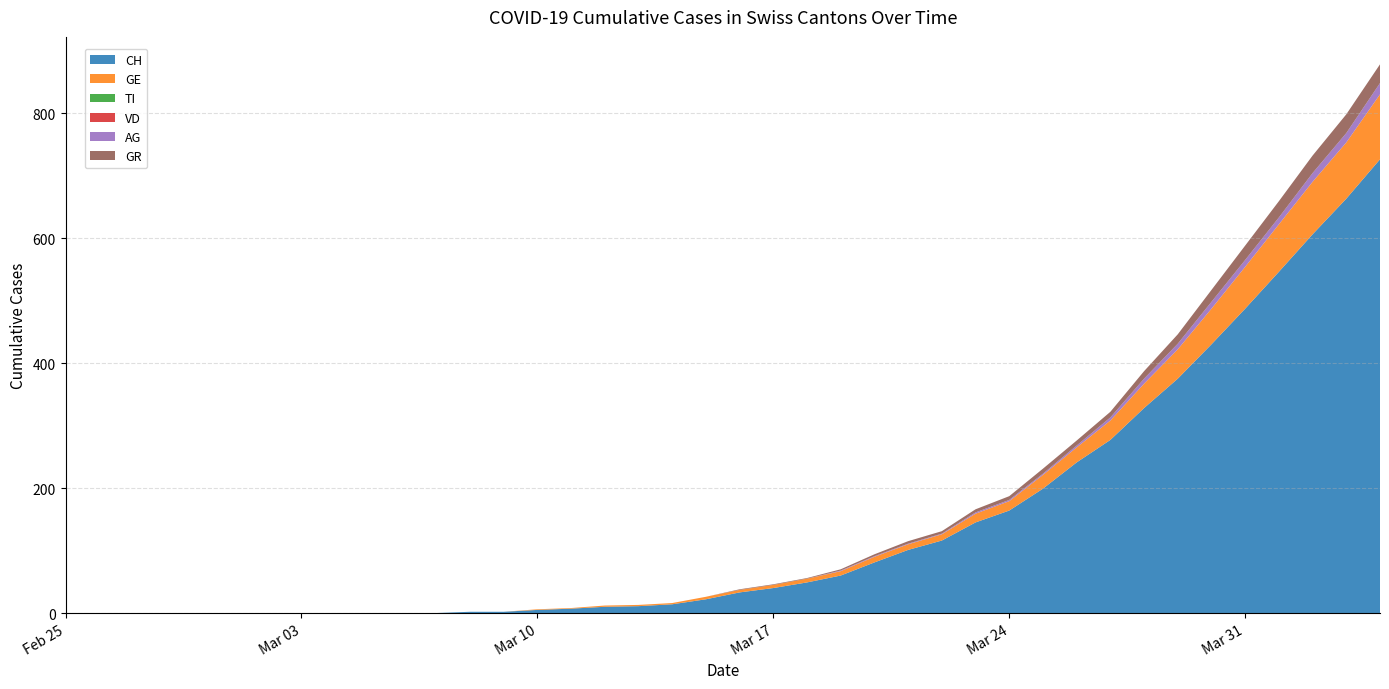

Reading left to right, transcribe all the data shown in this chart.

CH: 2020-02-25=0	2020-02-26=0	2020-02-27=0	2020-02-28=0	2020-02-29=0	2020-03-01=0	2020-03-02=0	2020-03-03=0	2020-03-04=0	2020-03-05=0	2020-03-06=0	2020-03-07=0	2020-03-08=2	2020-03-09=2	2020-03-10=5	2020-03-11=7	2020-03-12=10	2020-03-13=11	2020-03-14=14	2020-03-15=22	2020-03-16=33	2020-03-17=40	2020-03-18=49	2020-03-19=60	2020-03-20=81	2020-03-21=101	2020-03-22=116	2020-03-23=145	2020-03-24=164	2020-03-25=199	2020-03-26=241	2020-03-27=277	2020-03-28=328	2020-03-29=375	2020-03-30=430	2020-03-31=487	2020-04-01=546	2020-04-02=606	2020-04-03=663	2020-04-04=726
GE: 2020-02-25=0	2020-02-26=0	2020-02-27=0	2020-02-28=0	2020-02-29=0	2020-03-01=0	2020-03-02=0	2020-03-03=0	2020-03-04=0	2020-03-05=0	2020-03-06=0	2020-03-07=0	2020-03-08=0	2020-03-09=0	2020-03-10=1	2020-03-11=1	2020-03-12=2	2020-03-13=2	2020-03-14=2	2020-03-15=4	2020-03-16=4	2020-03-17=5	2020-03-18=6	2020-03-19=7	2020-03-20=9	2020-03-21=9	2020-03-22=10	2020-03-23=14	2020-03-24=15	2020-03-25=22	2020-03-26=24	2020-03-27=31	2020-03-28=39	2020-03-29=47	2020-03-30=57	2020-03-31=67	2020-04-01=76	2020-04-02=84	2020-04-03=90	2020-04-04=104
TI: 2020-02-25=0	2020-02-26=0	2020-02-27=0	2020-02-28=0	2020-02-29=0	2020-03-01=0	2020-03-02=0	2020-03-03=0	2020-03-04=0	2020-03-05=0	2020-03-06=0	2020-03-07=0	2020-03-08=0	2020-03-09=0	2020-03-10=0	2020-03-11=0	2020-03-12=0	2020-03-13=0	2020-03-14=0	2020-03-15=0	2020-03-16=0	2020-03-17=0	2020-03-18=0	2020-03-19=0	2020-03-20=0	2020-03-21=0	2020-03-22=0	2020-03-23=0	2020-03-24=0	2020-03-25=0	2020-03-26=0	2020-03-27=0	2020-03-28=0	2020-03-29=0	2020-03-30=0	2020-03-31=0	2020-04-01=0	2020-04-02=0	2020-04-03=0	2020-04-04=0
VD: 2020-02-25=0	2020-02-26=0	2020-02-27=0	2020-02-28=0	2020-02-29=0	2020-03-01=0	2020-03-02=0	2020-03-03=0	2020-03-04=0	2020-03-05=0	2020-03-06=0	2020-03-07=0	2020-03-08=0	2020-03-09=0	2020-03-10=0	2020-03-11=0	2020-03-12=0	2020-03-13=0	2020-03-14=0	2020-03-15=0	2020-03-16=0	2020-03-17=0	2020-03-18=0	2020-03-19=0	2020-03-20=0	2020-03-21=0	2020-03-22=0	2020-03-23=0	2020-03-24=0	2020-03-25=0	2020-03-26=0	2020-03-27=0	2020-03-28=0	2020-03-29=0	2020-03-30=0	2020-03-31=0	2020-04-01=0	2020-04-02=0	2020-04-03=0	2020-04-04=0
AG: 2020-02-25=0	2020-02-26=0	2020-02-27=0	2020-02-28=0	2020-02-29=0	2020-03-01=0	2020-03-02=0	2020-03-03=0	2020-03-04=0	2020-03-05=0	2020-03-06=0	2020-03-07=0	2020-03-08=0	2020-03-09=0	2020-03-10=0	2020-03-11=0	2020-03-12=0	2020-03-13=0	2020-03-14=0	2020-03-15=0	2020-03-16=0	2020-03-17=0	2020-03-18=0	2020-03-19=1	2020-03-20=1	2020-03-21=1	2020-03-22=1	2020-03-23=2	2020-03-24=2	2020-03-25=2	2020-03-26=3	2020-03-27=5	2020-03-28=8	2020-03-29=9	2020-03-30=11	2020-03-31=11	2020-04-01=11	2020-04-02=14	2020-04-03=15	2020-04-04=18
GR: 2020-02-25=0	2020-02-26=0	2020-02-27=0	2020-02-28=0	2020-02-29=0	2020-03-01=0	2020-03-02=0	2020-03-03=0	2020-03-04=0	2020-03-05=0	2020-03-06=0	2020-03-07=0	2020-03-08=0	2020-03-09=0	2020-03-10=0	2020-03-11=0	2020-03-12=0	2020-03-13=0	2020-03-14=0	2020-03-15=0	2020-03-16=1	2020-03-17=1	2020-03-18=1	2020-03-19=2	2020-03-20=3	2020-03-21=4	2020-03-22=4	2020-03-23=5	2020-03-24=6	2020-03-25=8	2020-03-26=8	2020-03-27=9	2020-03-28=12	2020-03-29=15	2020-03-30=19	2020-03-31=23	2020-04-01=26	2020-04-02=28	2020-04-03=30	2020-04-04=30